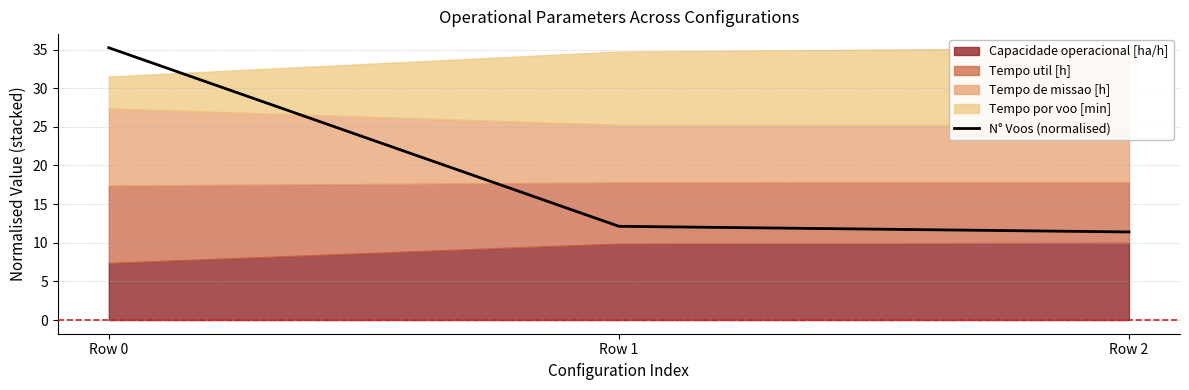

What is the difference between the second highest and minimum values?

0.7